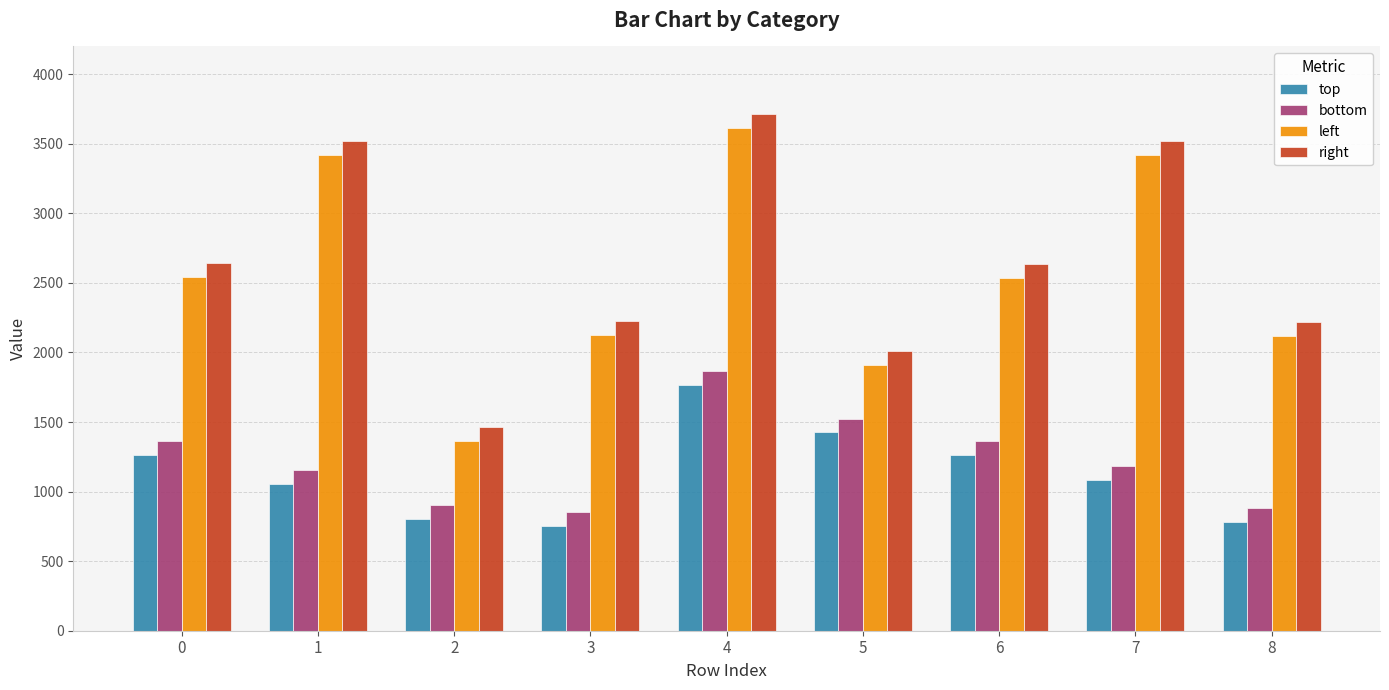

What is the value of the right bar at the 1st from the left?

2641